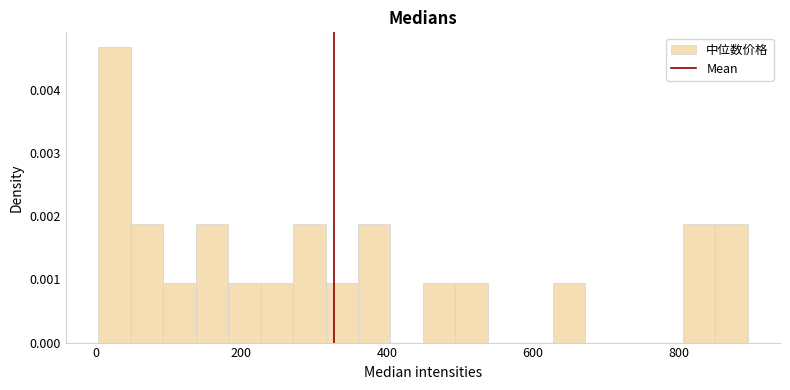

Read against the x-axis, roughly where is the centre of the tallest bar?

20